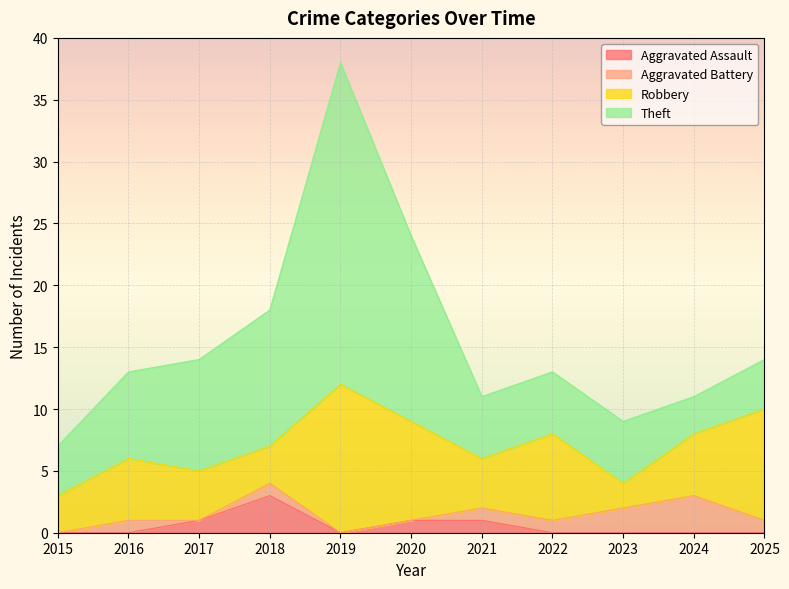

How many values in the Theft series are below 5?

3